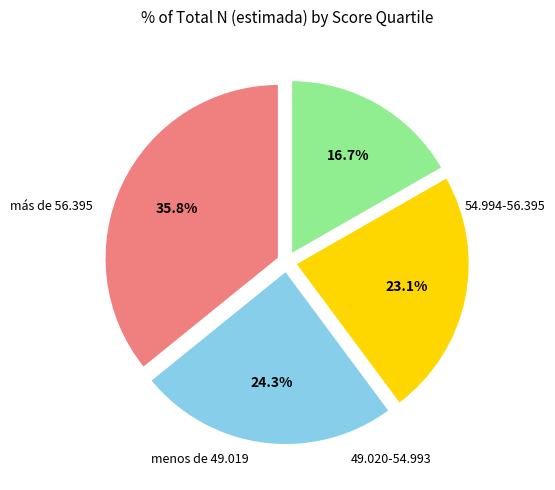

What is the change in value from 54.994-56.395 to menos de 49.019?

-257416